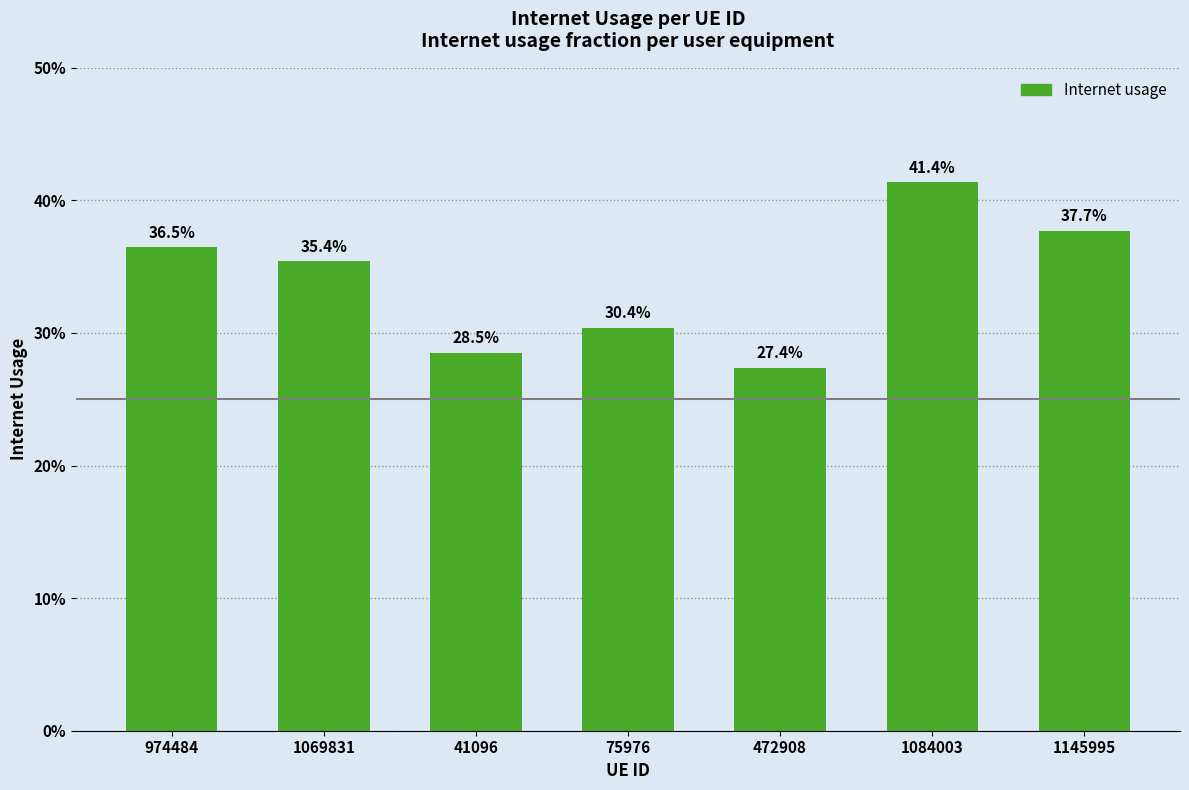

List the labels in order of value, smallest first.

472908, 41096, 75976, 1069831, 974484, 1145995, 1084003